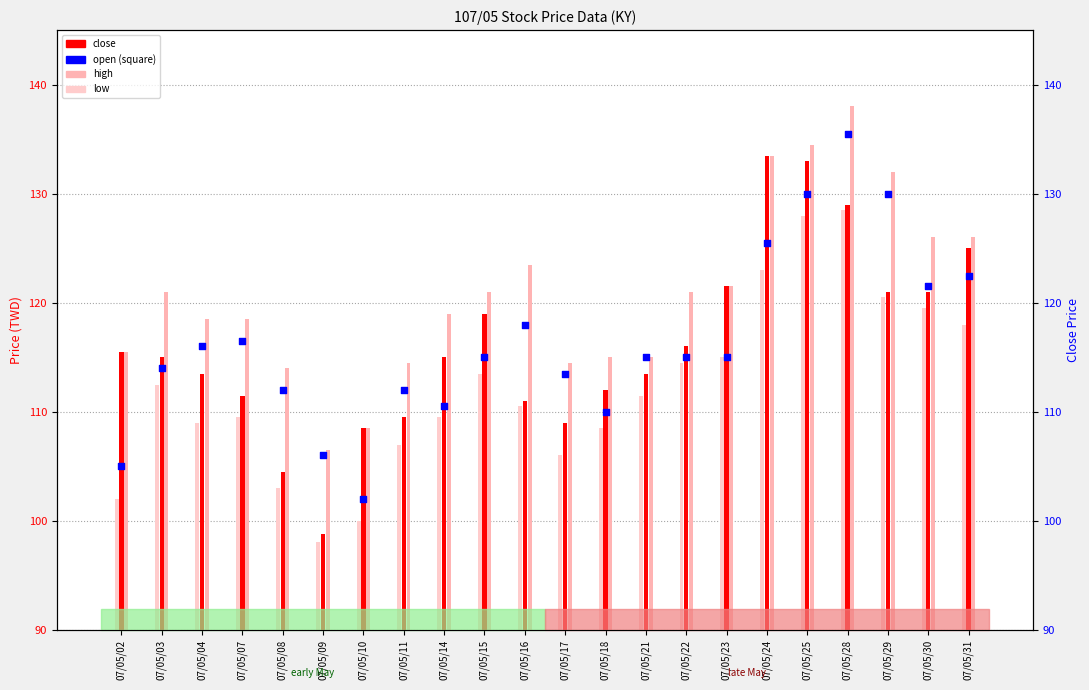

Which series reaches the maximum Y coordinate?

high